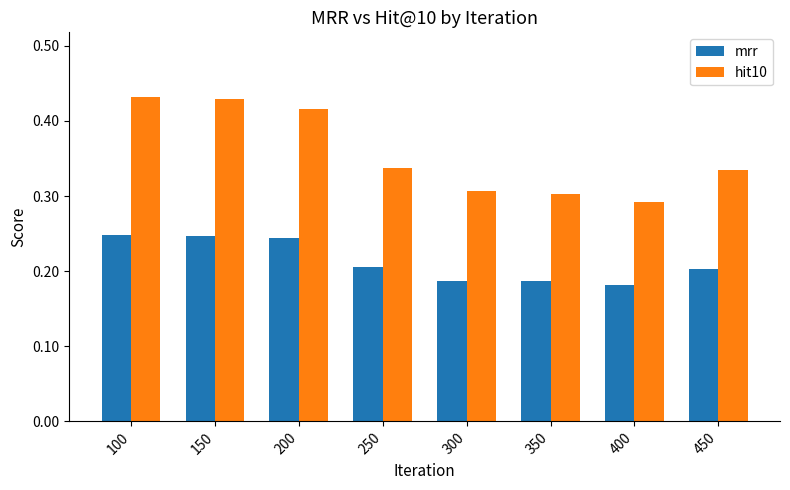

Count the hit10 values in the range 0 to 1.

8